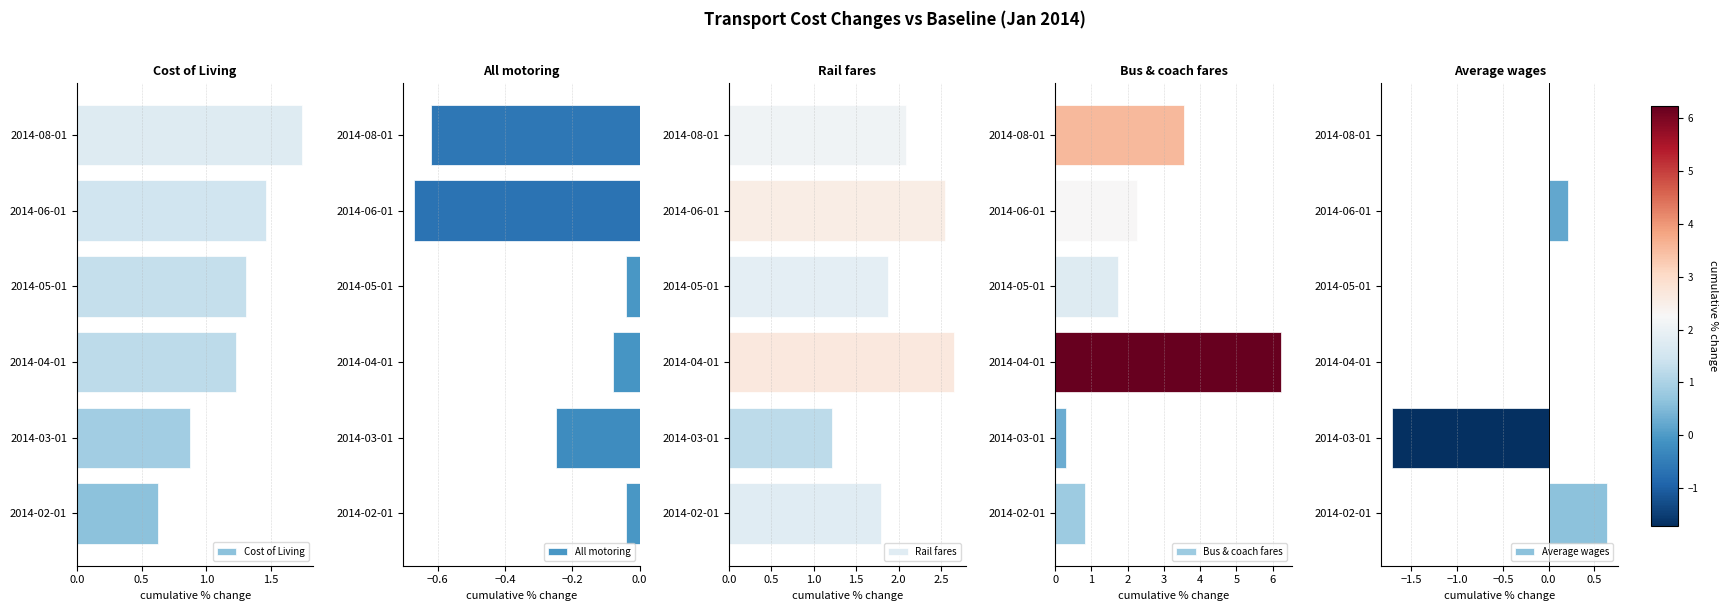

Where is Rail fares nearest to the value 1?

2014-03-01